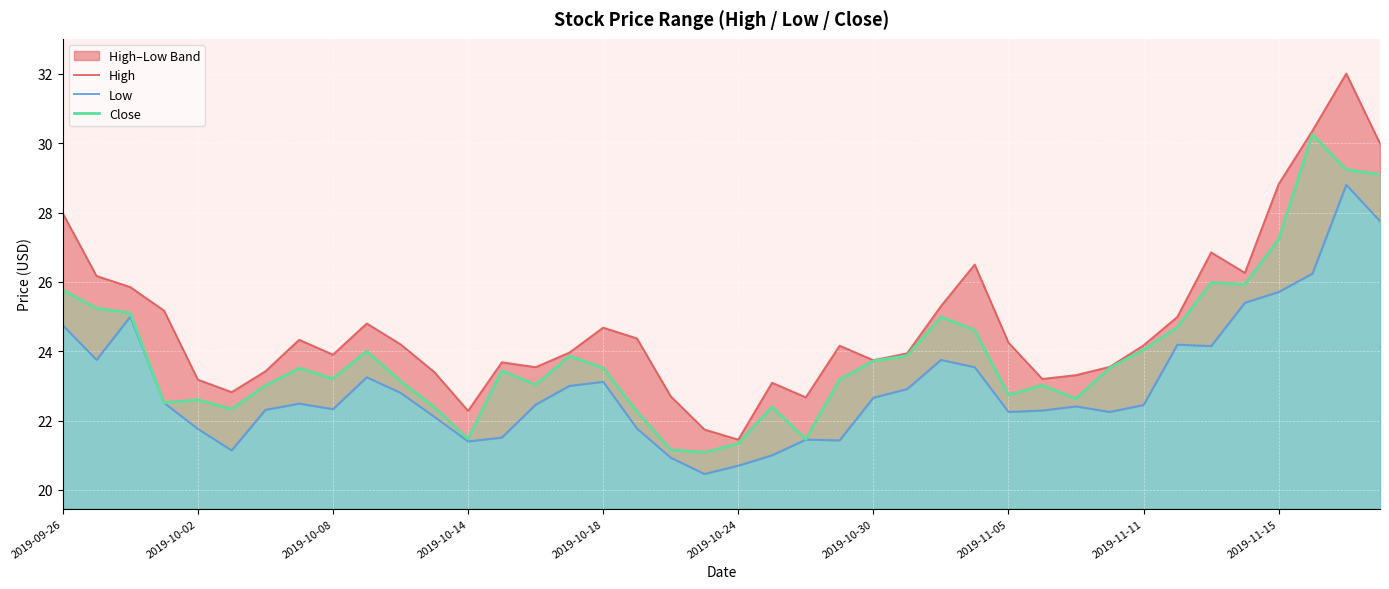

List the series in order of their overall mean, highest first.

High, Close, Low